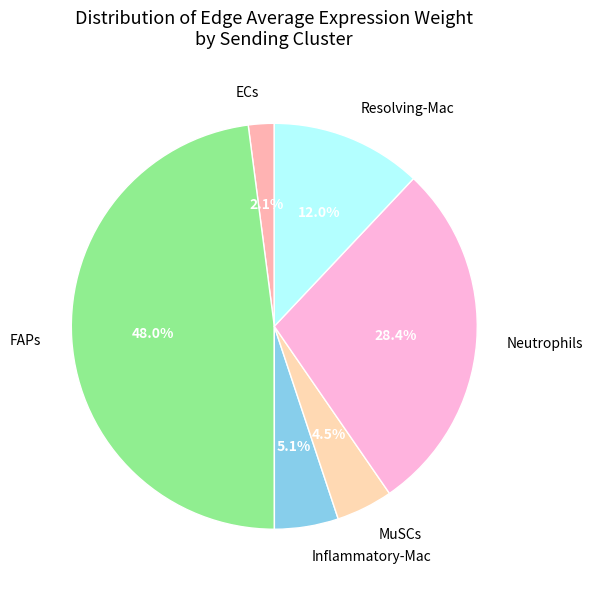

Which has a higher value, ECs or Inflammatory-Mac?

Inflammatory-Mac